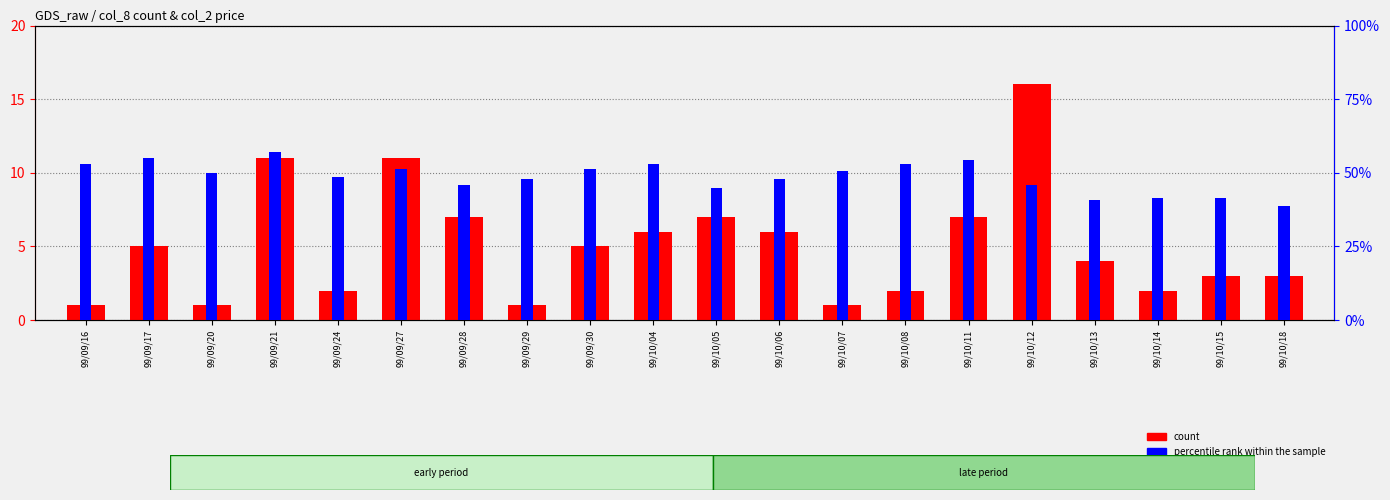

List the series in order of their overall mean, lowest first.

percentile rank within the sample, count